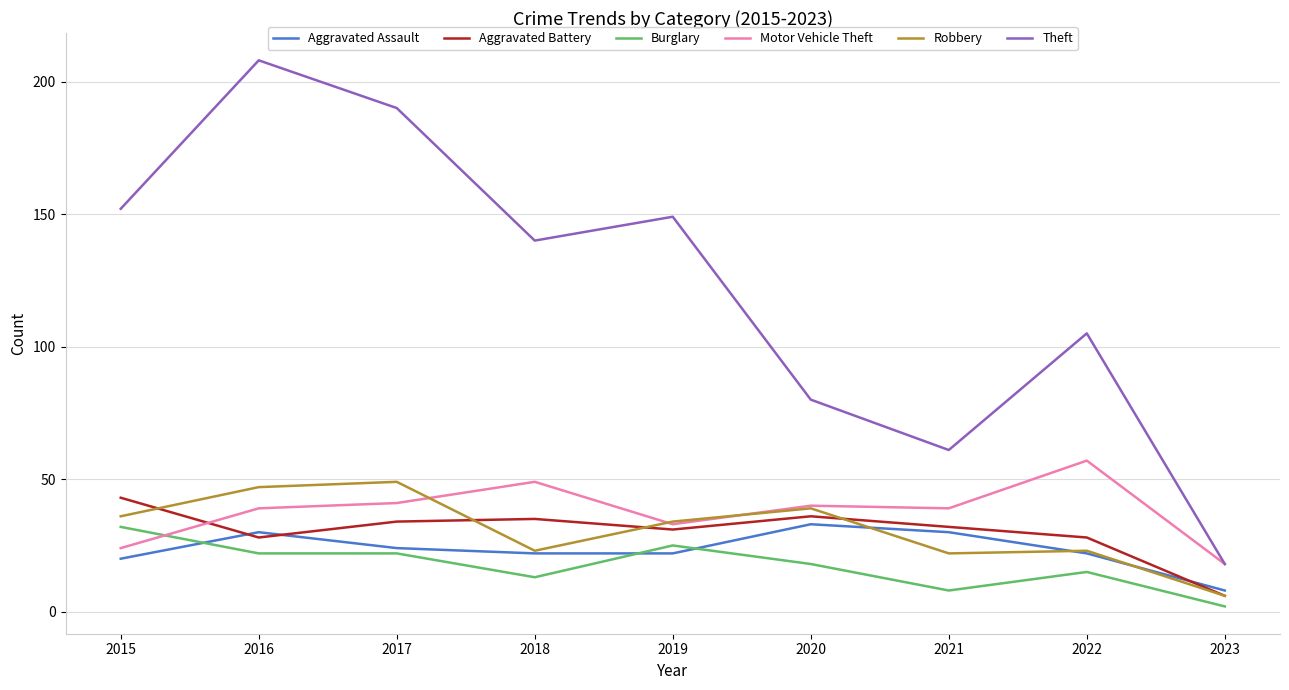

How many lines are shown in the chart?

6